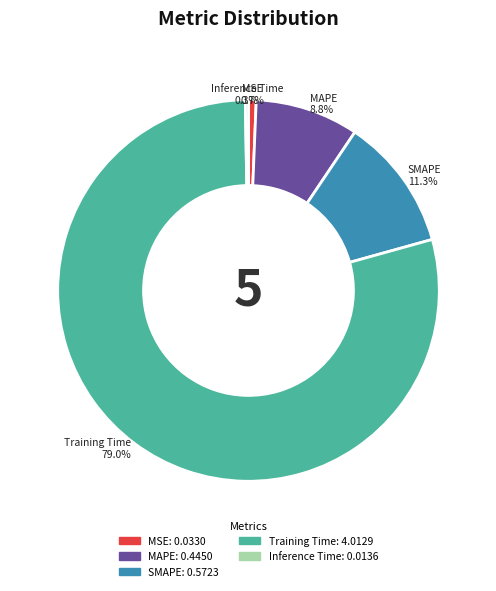

True or false: MAPE accounts for 9% of the total.

True